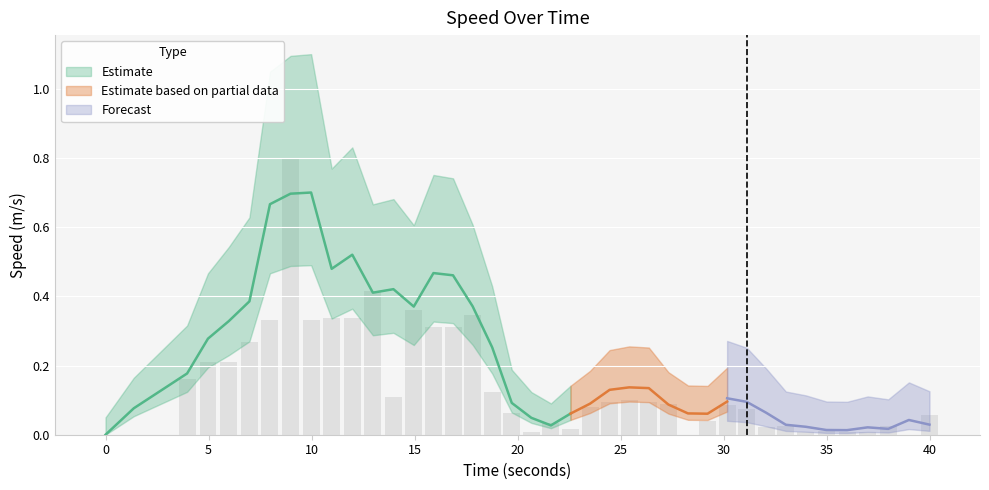

What is the maximum value shown in the chart?

0.8